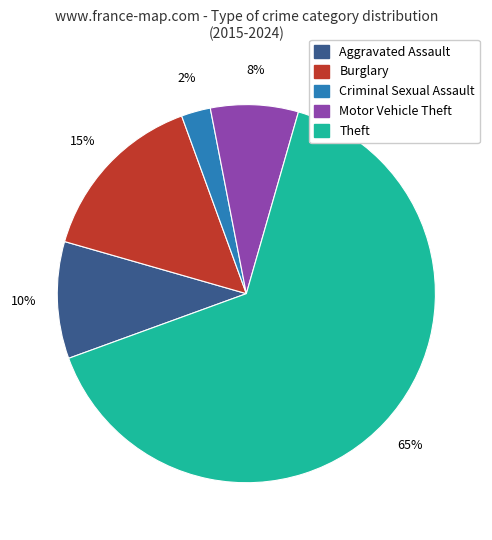

How many slices are in this pie chart?

5